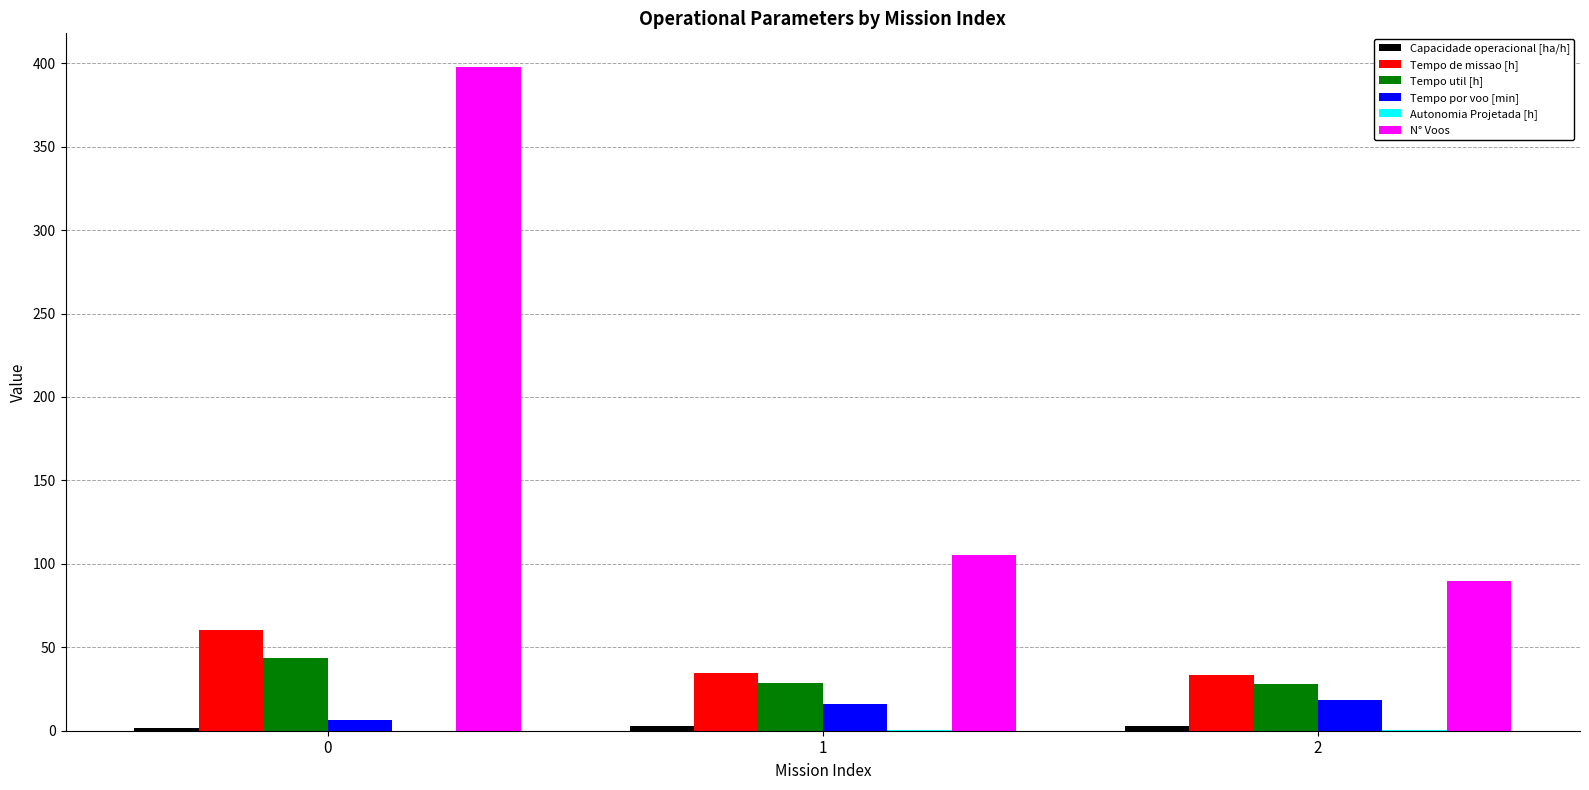

What is the greatest value displayed?

398.0